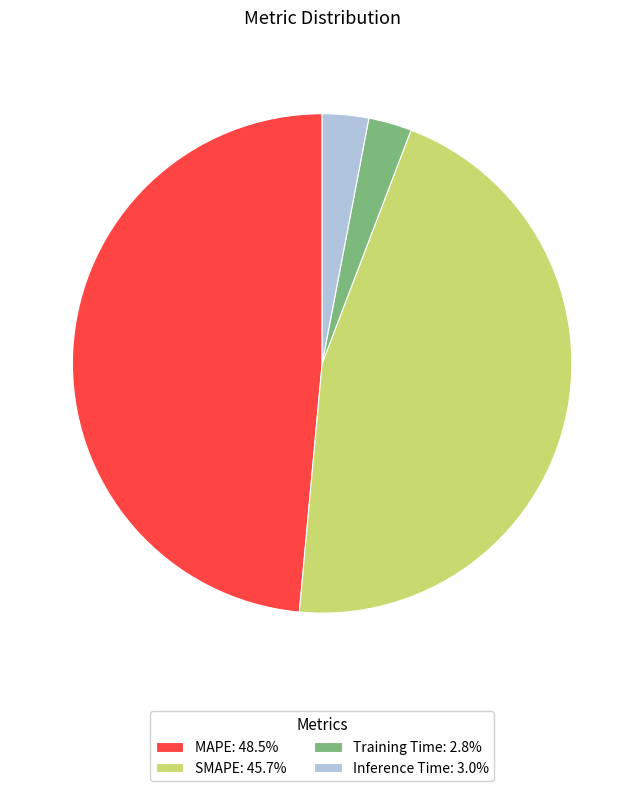

Combined, do MAPE: 48.5% and Training Time: 2.8% account for over 50%?

Yes